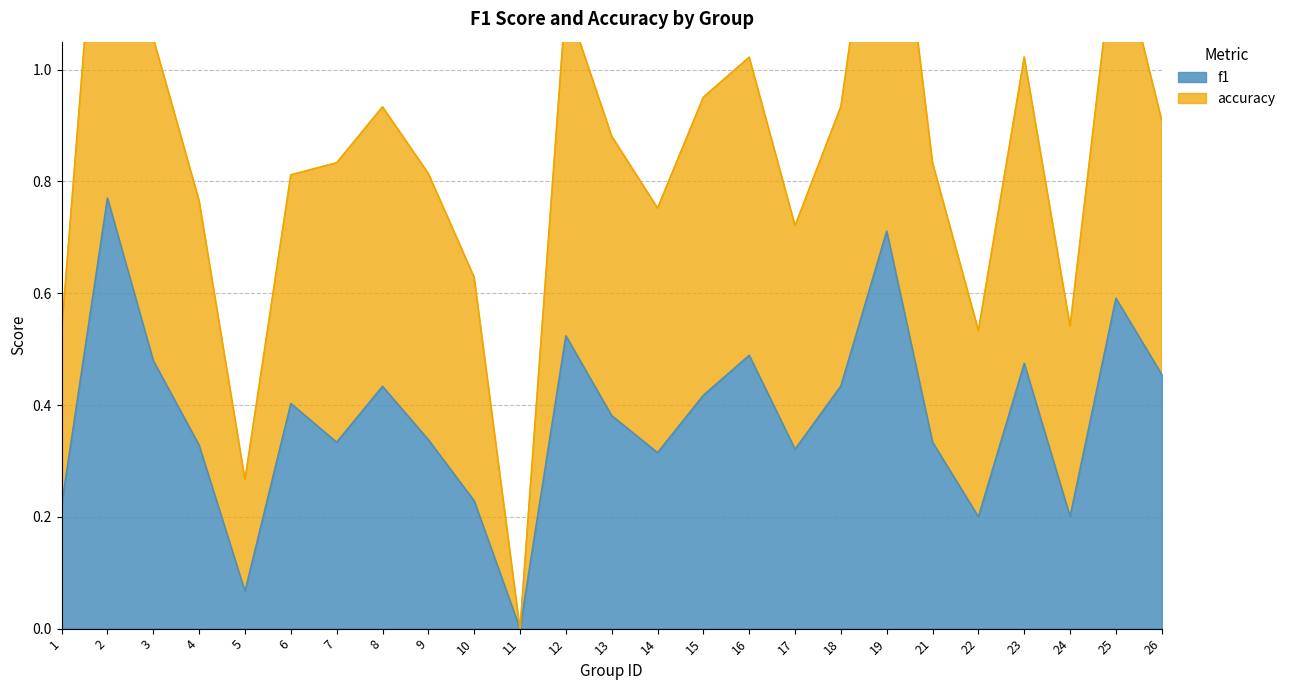

How many interior local valleys does the f1 series have?

7